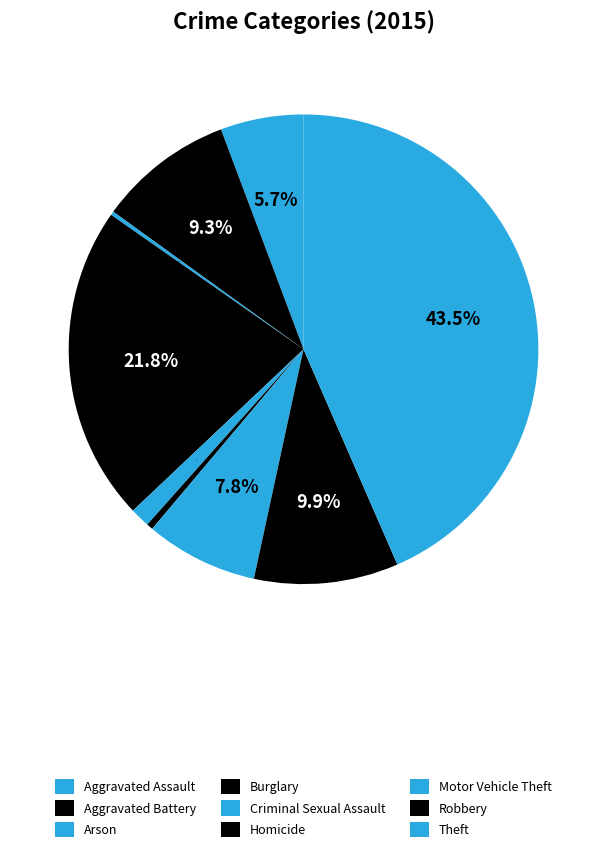

To the nearest percent, what is the difference between the largest and smallest slice percentages?

43%